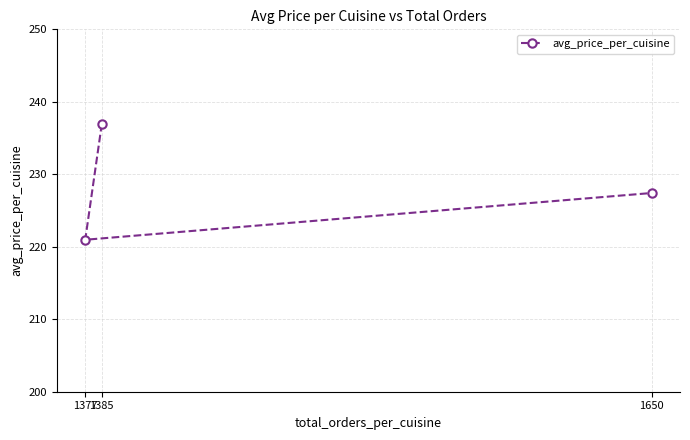

What is the sum of all values?

685.3